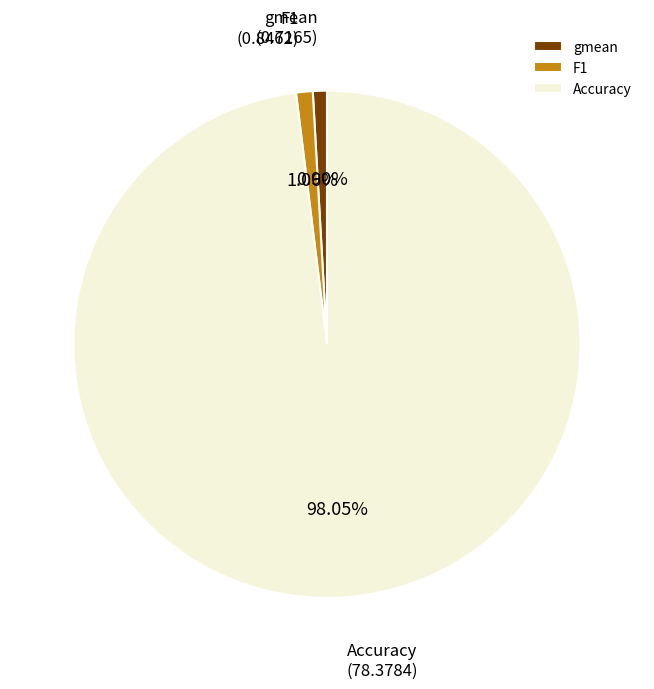

To the nearest percent, what percentage of the pie is gmean?

1%